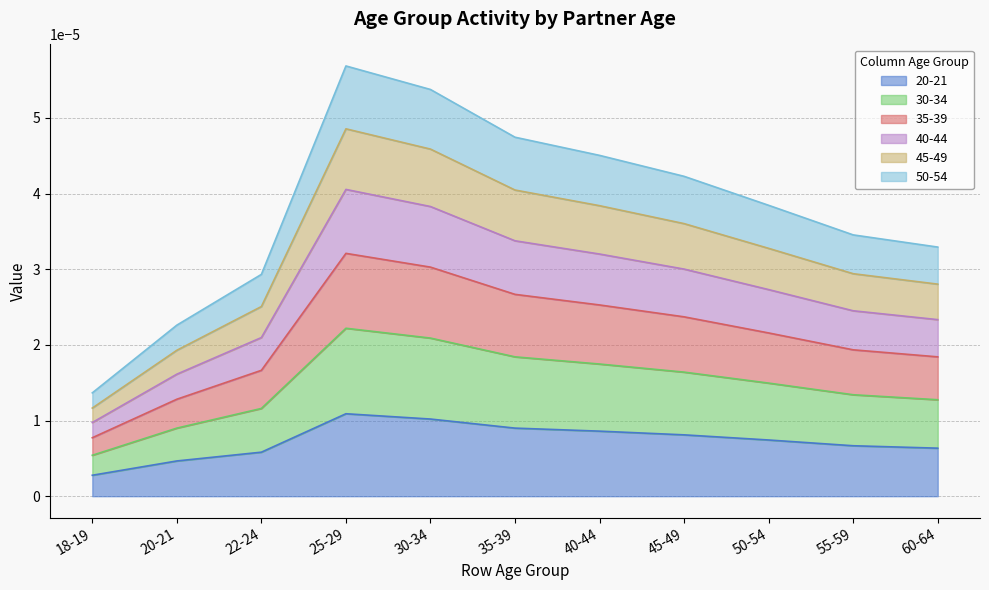

At which label does 30-34 reach its minimum?

18-19